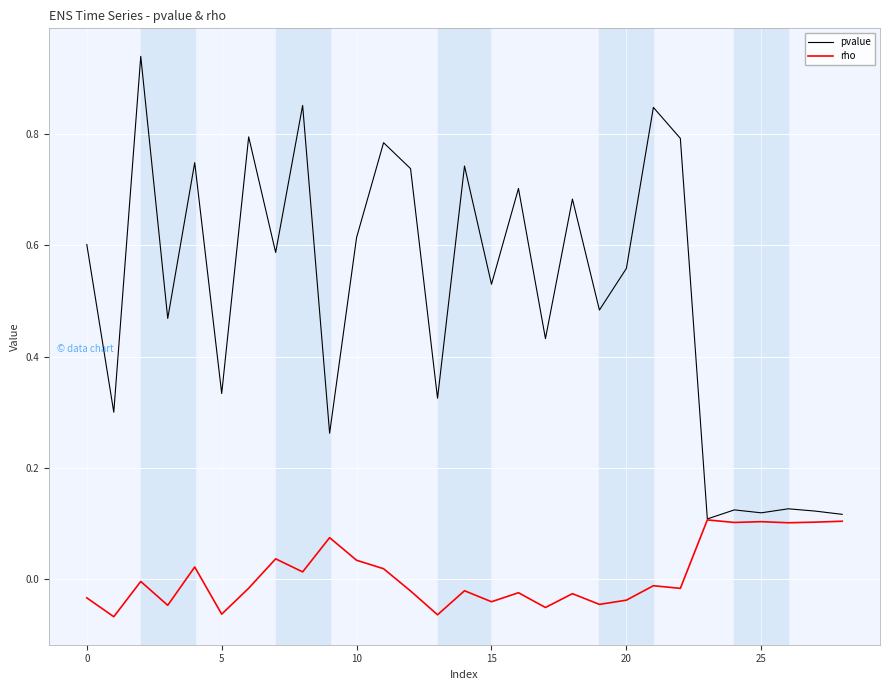

What is the sum of all pvalue values?

14.8